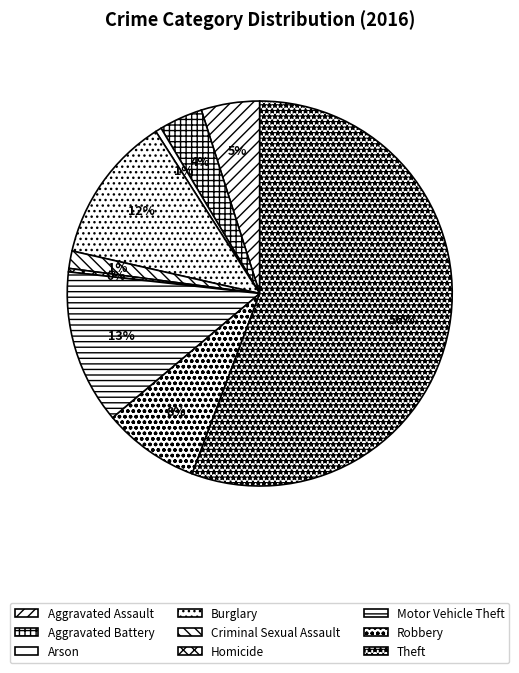

The Criminal Sexual Assault slice represents 11% of the pie. True or false?

False